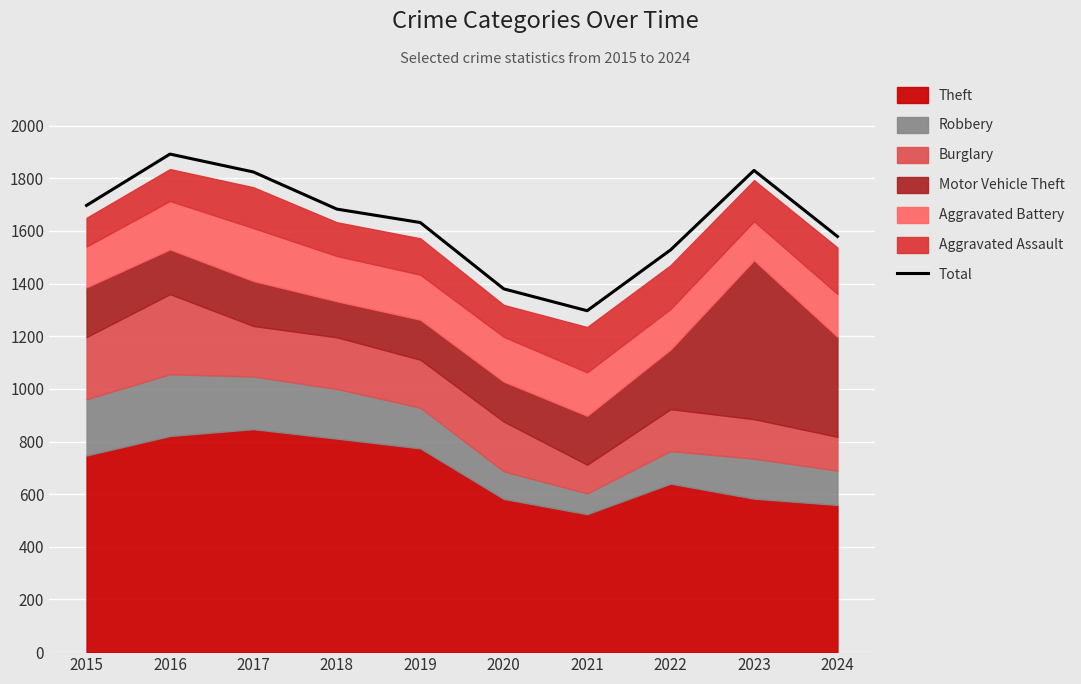

The value at 2016 is 2861. True or false?

False